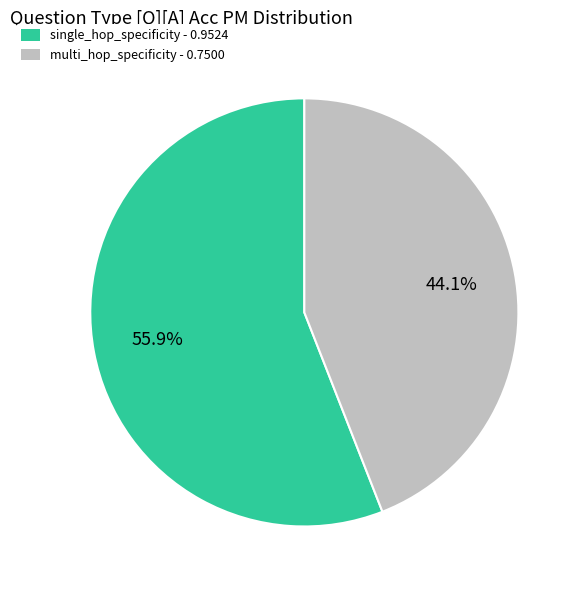

The multi_hop_specificity slice represents 44% of the pie. True or false?

True